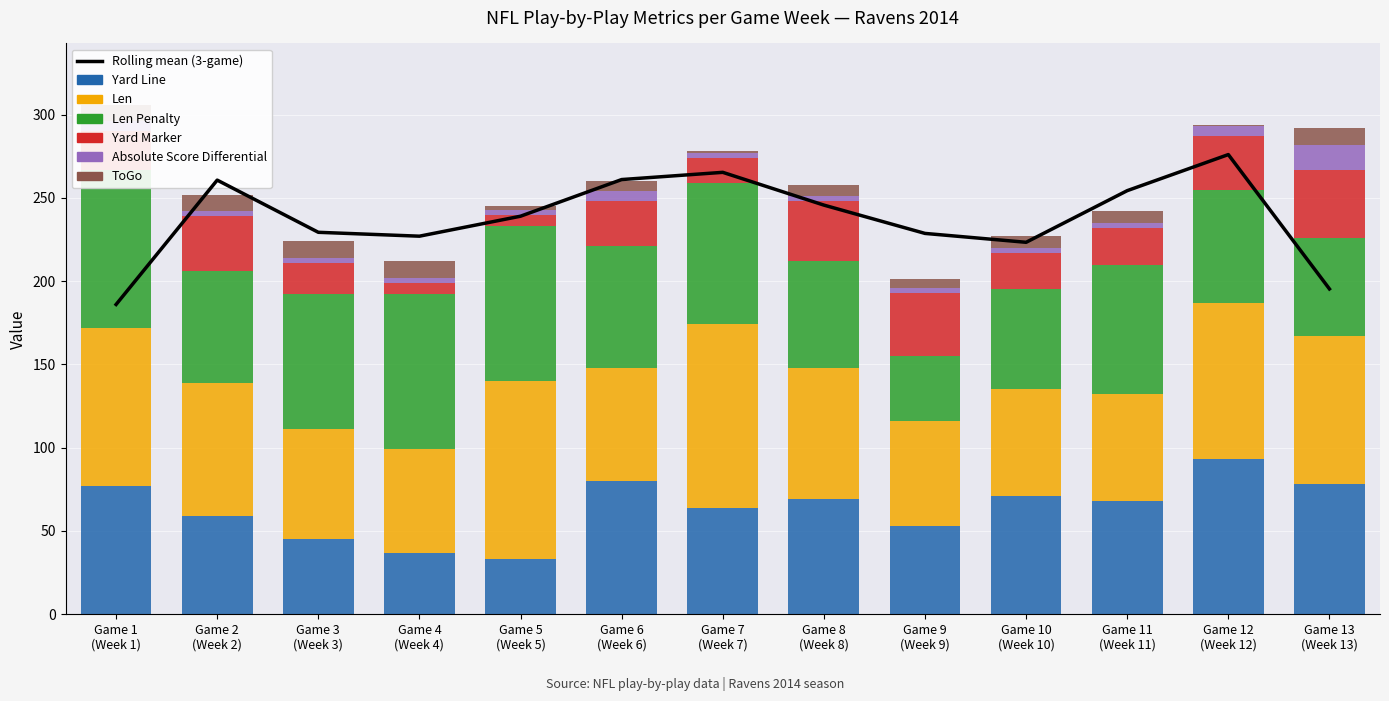

Reading right to left, list all the values displayed in this chart.

Yard Line: Game 13
(Week 13)=78	Game 12
(Week 12)=93	Game 11
(Week 11)=68	Game 10
(Week 10)=71	Game 9
(Week 9)=53	Game 8
(Week 8)=69	Game 7
(Week 7)=64	Game 6
(Week 6)=80	Game 5
(Week 5)=33	Game 4
(Week 4)=37	Game 3
(Week 3)=45	Game 2
(Week 2)=59	Game 1
(Week 1)=77
Len: Game 13
(Week 13)=89	Game 12
(Week 12)=94	Game 11
(Week 11)=64	Game 10
(Week 10)=64	Game 9
(Week 9)=63	Game 8
(Week 8)=79	Game 7
(Week 7)=110	Game 6
(Week 6)=68	Game 5
(Week 5)=107	Game 4
(Week 4)=62	Game 3
(Week 3)=66	Game 2
(Week 2)=80	Game 1
(Week 1)=95
Len Penalty: Game 13
(Week 13)=59	Game 12
(Week 12)=68	Game 11
(Week 11)=78	Game 10
(Week 10)=60	Game 9
(Week 9)=39	Game 8
(Week 8)=64	Game 7
(Week 7)=85	Game 6
(Week 6)=73	Game 5
(Week 5)=93	Game 4
(Week 4)=93	Game 3
(Week 3)=81	Game 2
(Week 2)=67	Game 1
(Week 1)=95
Yard Marker: Game 13
(Week 13)=41	Game 12
(Week 12)=32	Game 11
(Week 11)=22	Game 10
(Week 10)=22	Game 9
(Week 9)=38	Game 8
(Week 8)=36	Game 7
(Week 7)=15	Game 6
(Week 6)=27	Game 5
(Week 5)=7	Game 4
(Week 4)=7	Game 3
(Week 3)=19	Game 2
(Week 2)=33	Game 1
(Week 1)=23
Absolute Score Differential: Game 13
(Week 13)=15	Game 12
(Week 12)=6	Game 11
(Week 11)=3	Game 10
(Week 10)=3	Game 9
(Week 9)=3	Game 8
(Week 8)=3	Game 7
(Week 7)=3	Game 6
(Week 6)=6	Game 5
(Week 5)=3	Game 4
(Week 4)=3	Game 3
(Week 3)=3	Game 2
(Week 2)=3	Game 1
(Week 1)=6
ToGo: Game 13
(Week 13)=10	Game 12
(Week 12)=1	Game 11
(Week 11)=7	Game 10
(Week 10)=7	Game 9
(Week 9)=5	Game 8
(Week 8)=7	Game 7
(Week 7)=1	Game 6
(Week 6)=6	Game 5
(Week 5)=2	Game 4
(Week 4)=10	Game 3
(Week 3)=10	Game 2
(Week 2)=10	Game 1
(Week 1)=10